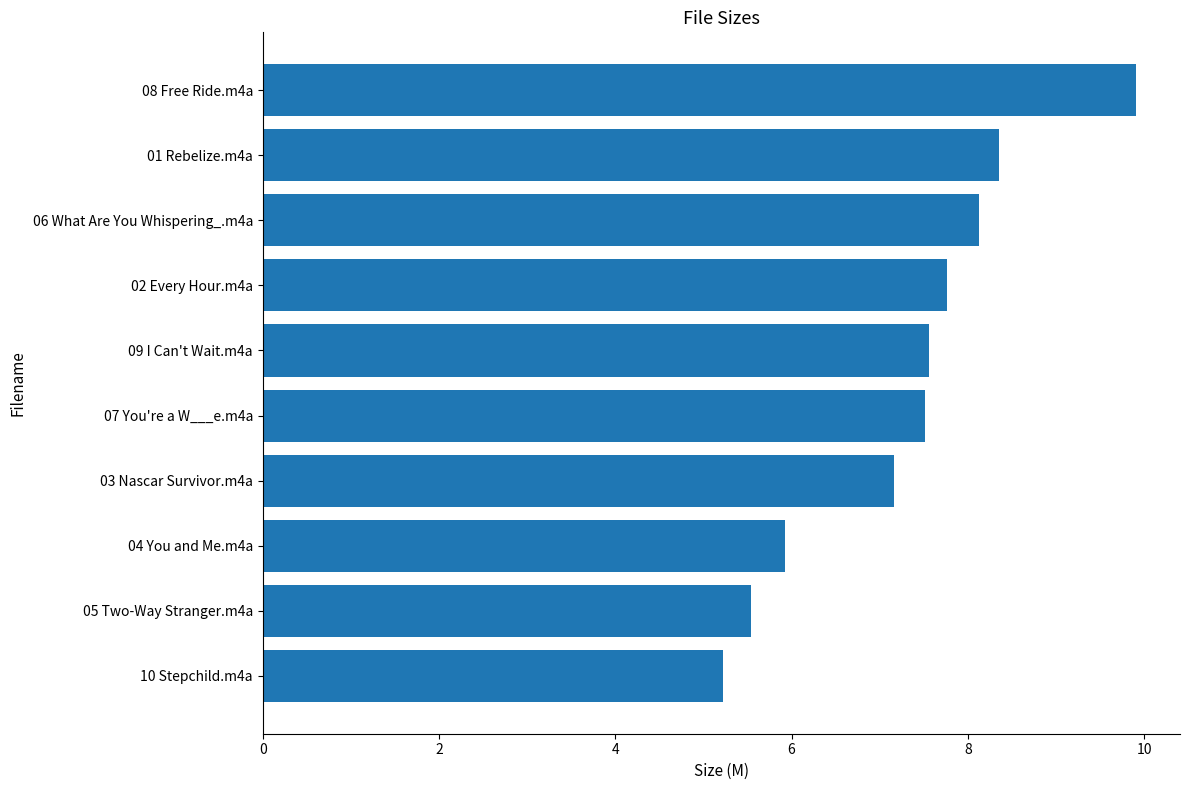

Which has a higher value, 01 Rebelize.m4a or 03 Nascar Survivor.m4a?

01 Rebelize.m4a